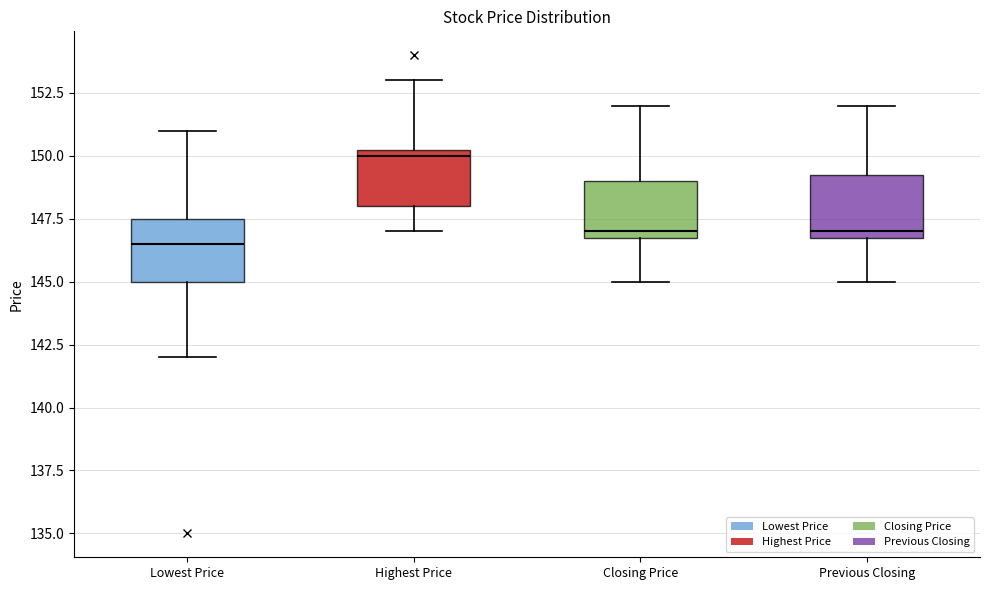

Reading left to right, read every box against the y-axis: the position of its median line, the range the box covers, and the ends of its whiskers. The values are not printed on the chart, so give them approximately, as read against the axis.

Lowest Price: median 146.5, box 145.0 to 147.5, whiskers 142.0 to 151.0
Highest Price: median 150.0, box 148.0 to 150.5, whiskers 147.0 to 153.0
Closing Price: median 147.0 (just above the box's lower edge), box 147.0 to 149.0, whiskers 145.0 to 152.0
Previous Closing: median 147.0 (just above the box's lower edge), box 147.0 to 149.5, whiskers 145.0 to 152.0